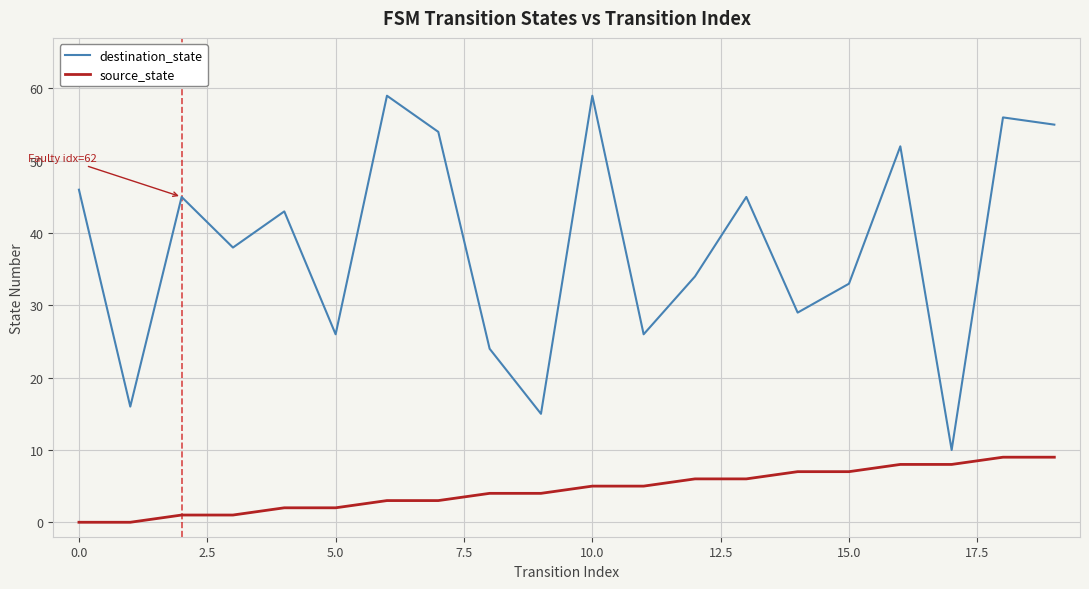

What is the lowest value of the destination_state series?

10